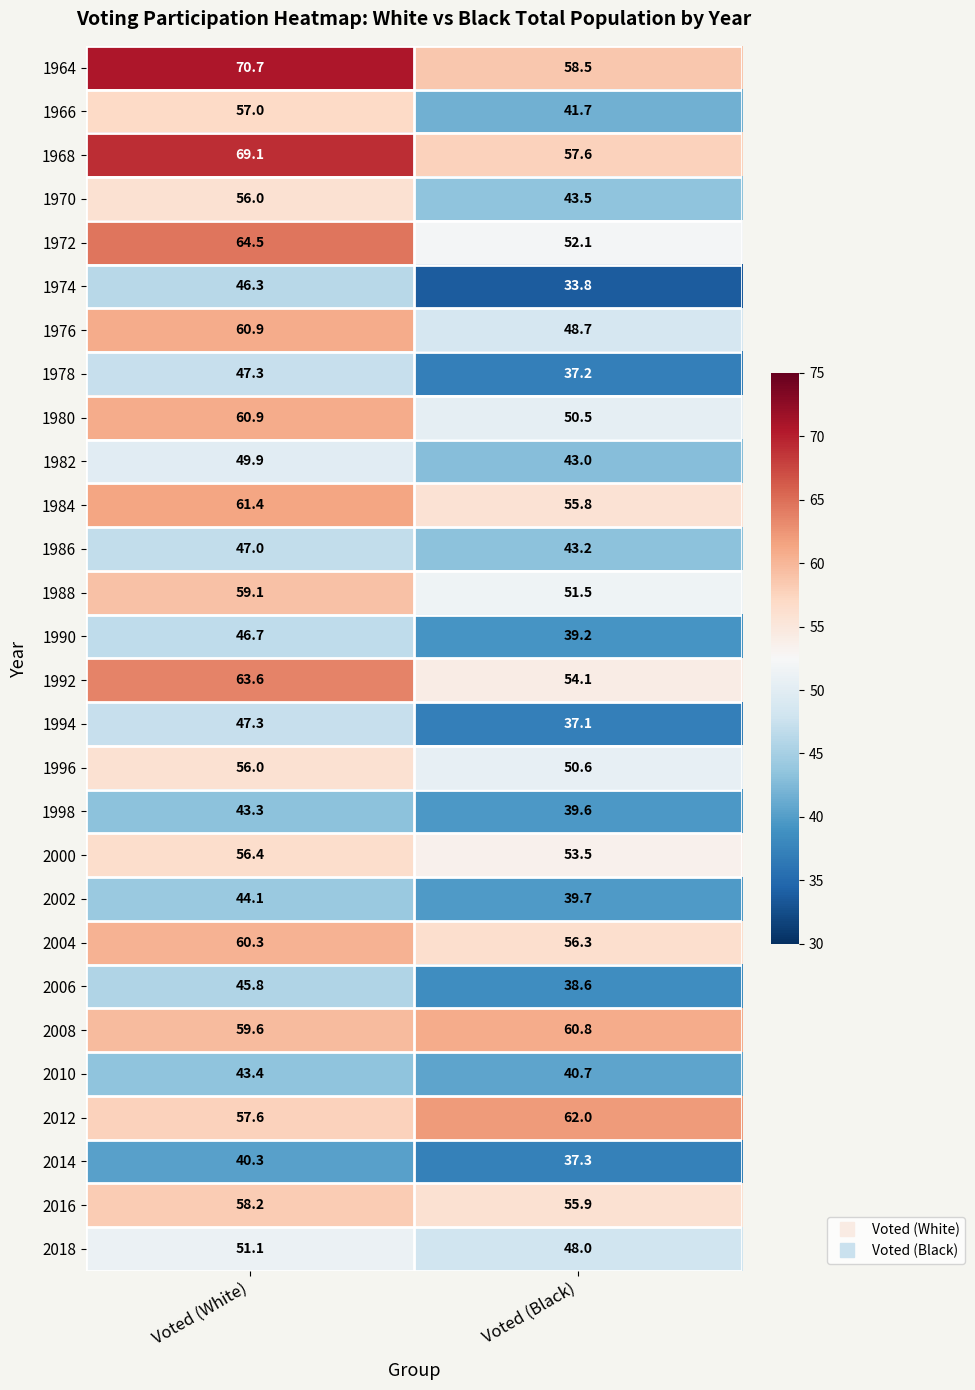

What value does the 2016 series have at Voted (White)?

58.2